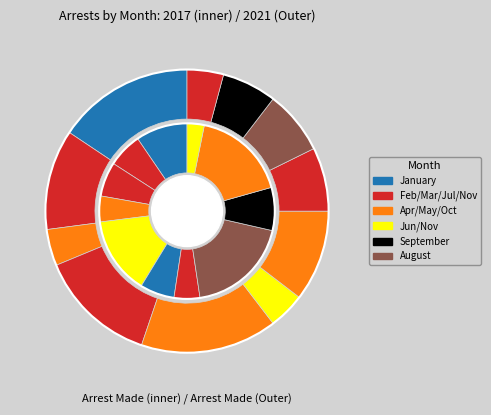

Combined, do 5 and 7 account for over 50%?

No